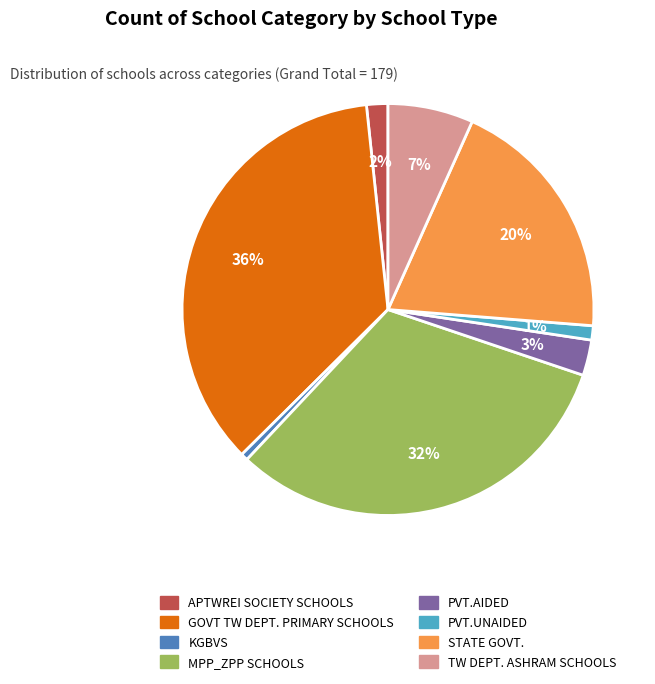

The GOVT TW DEPT. PRIMARY SCHOOLS slice represents 36% of the pie. True or false?

True